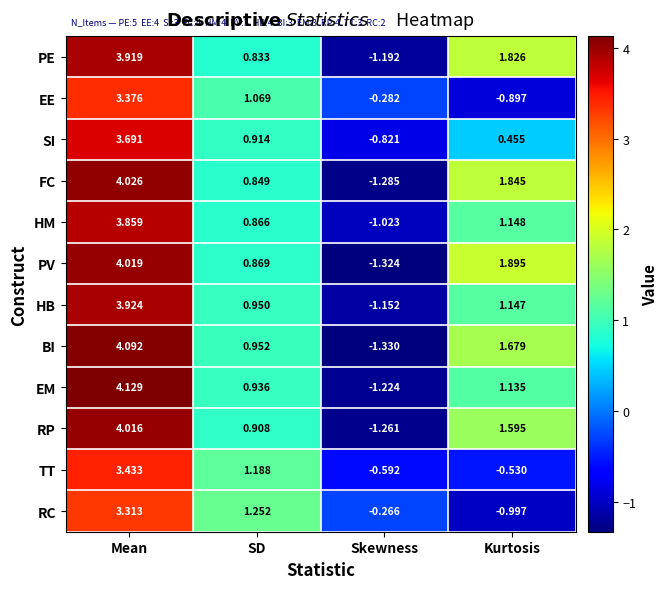

Which category has the lowest value across all series?

Skewness